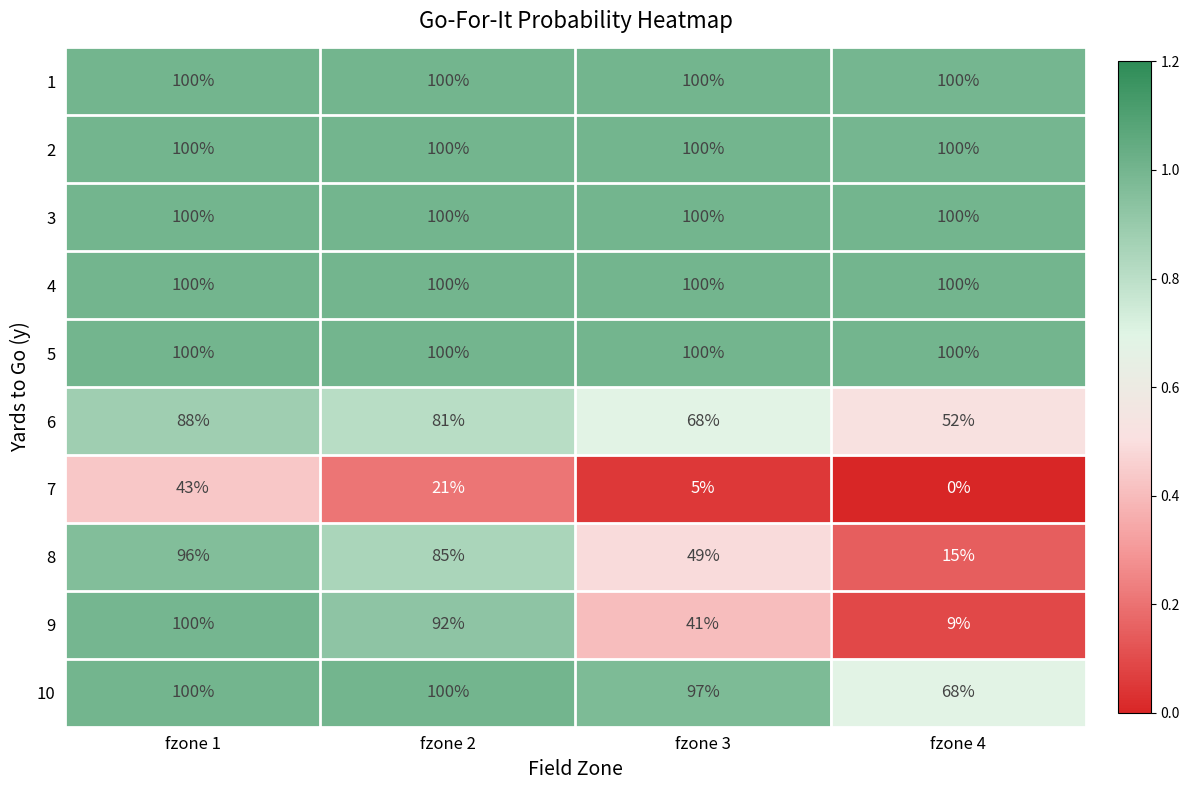

Which series has the widest spread of values?

9